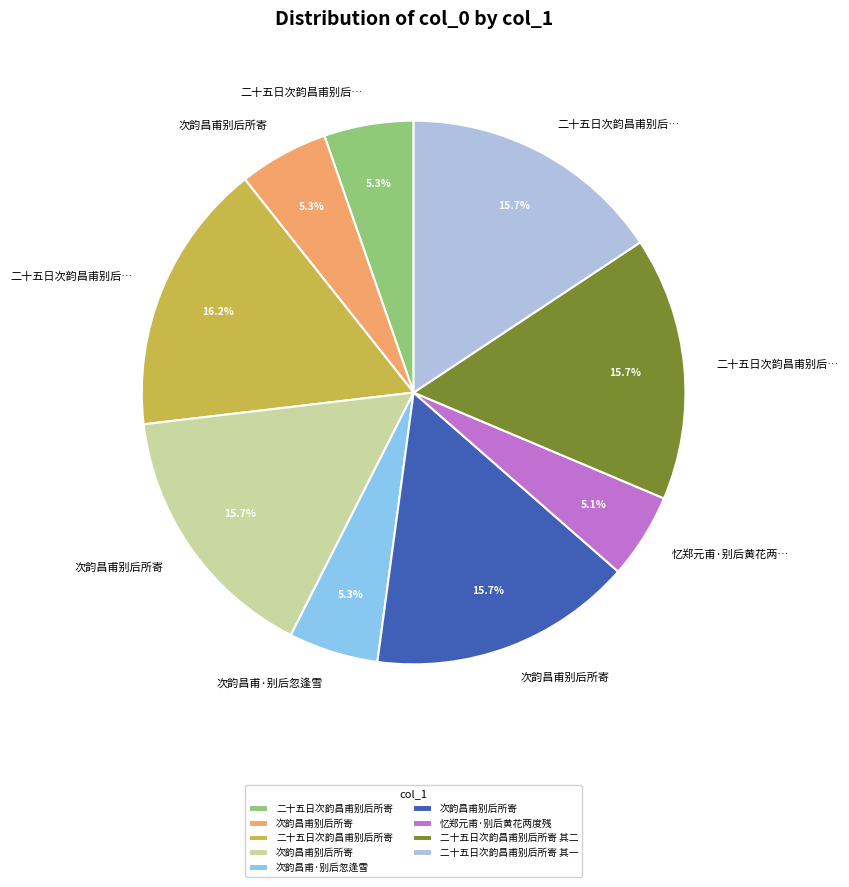

Is there any slice that represents more than half of the pie?

No